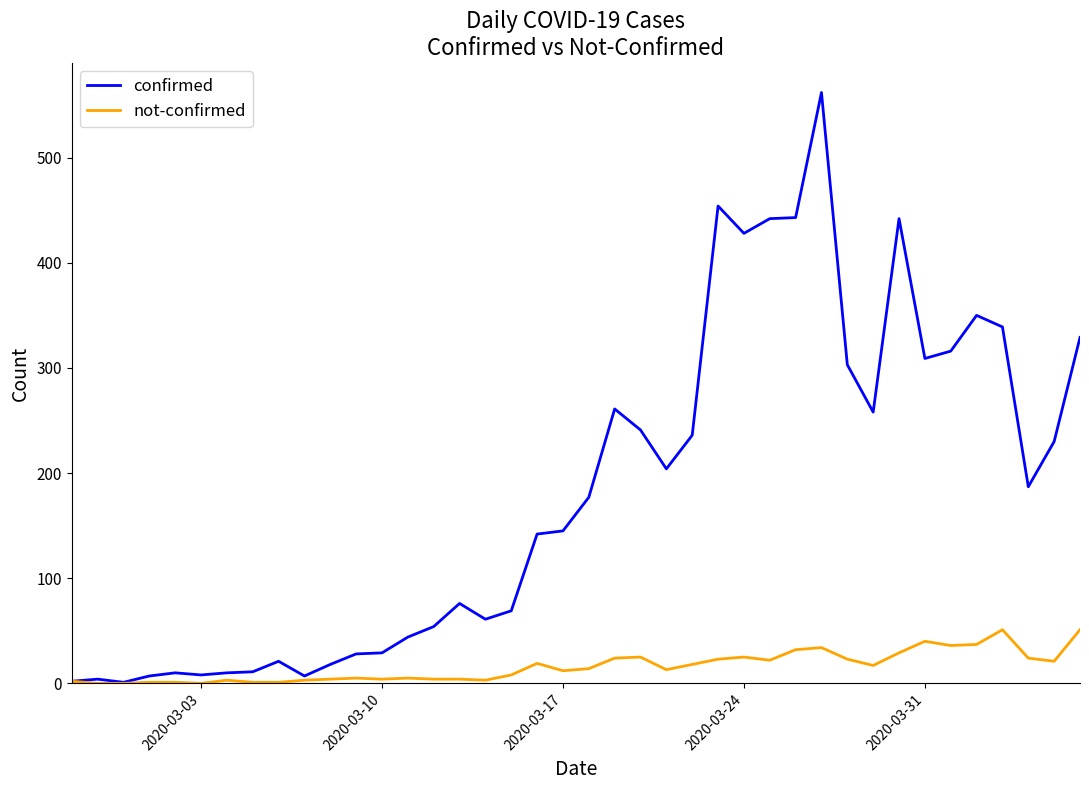

Which series has the largest total across all categories?

confirmed